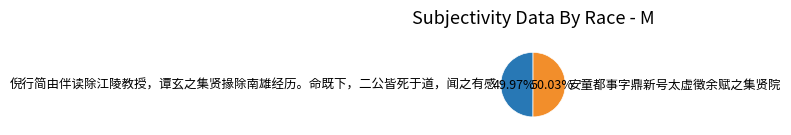

What is the ratio of the value at 倪行简由伴读除江陵教授，谭玄之集贤掾除南雄经历。命既下，二公皆死于道，闻之有感 to the value at 安童都事字鼎新号太虚徵余赋之集贤院?

1.0